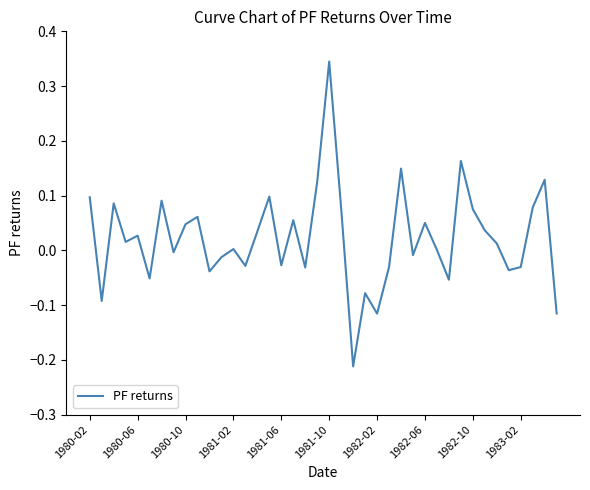

What is the difference between the maximum and minimum values?

0.6